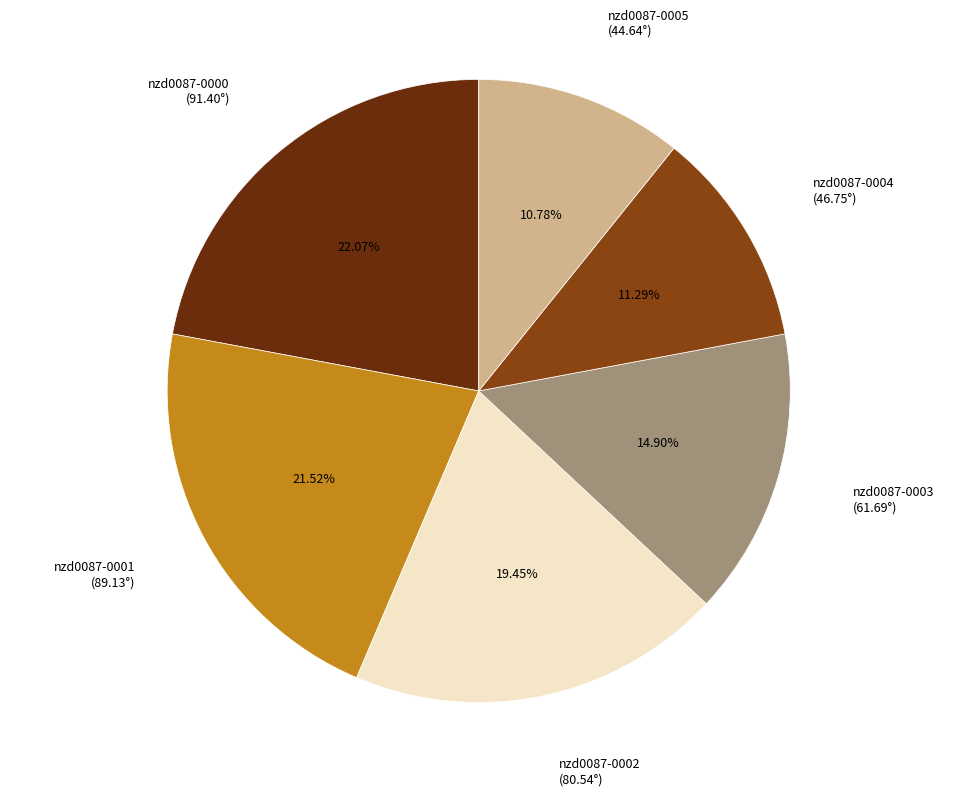

Does any single category account for the majority?

No